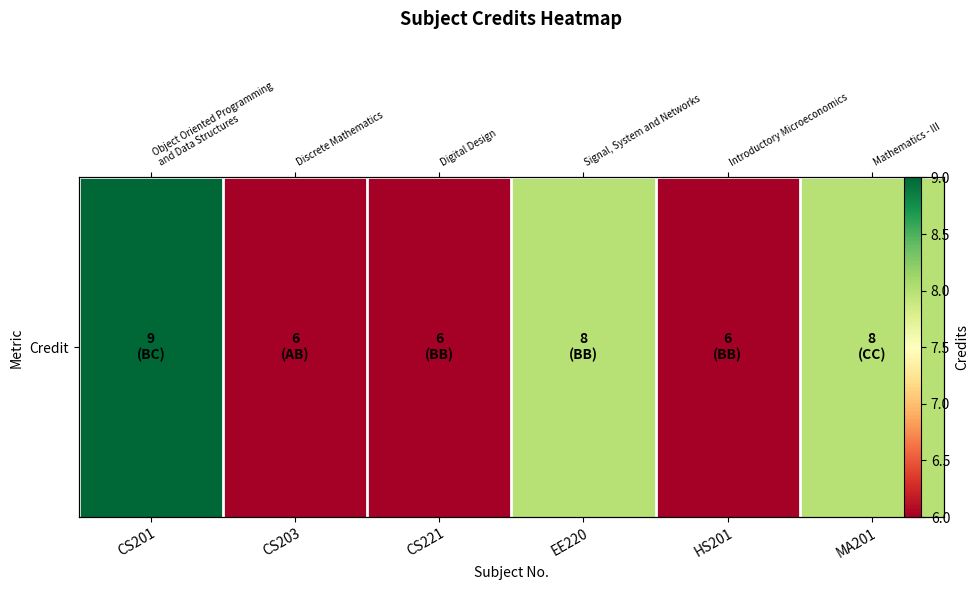

Is it true that the value at MA201 is 8?

True